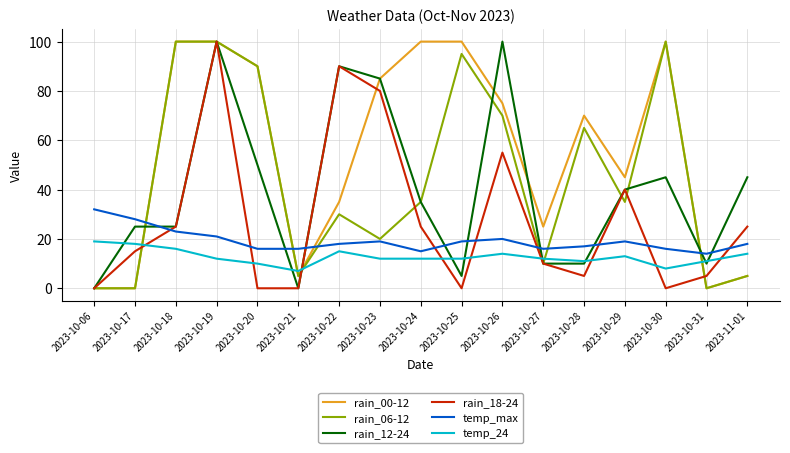

What is the sum of the rain_12-24 values at 2023-10-22 and 2023-10-30?

135